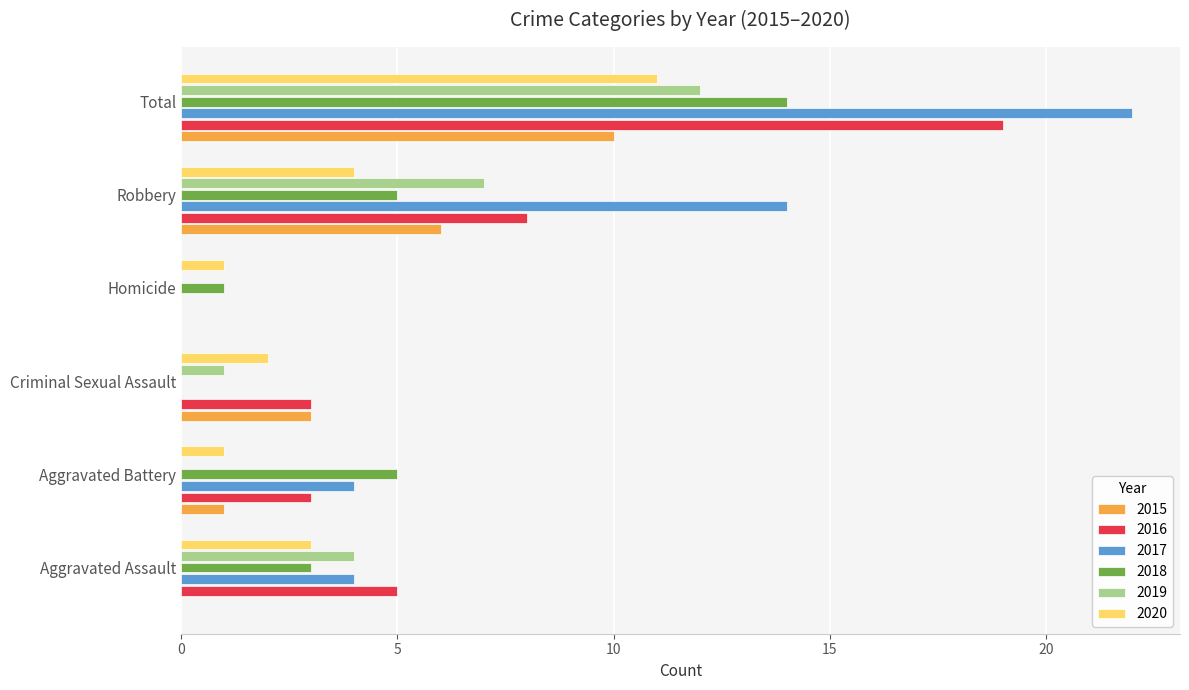

What is the greatest value displayed?

22